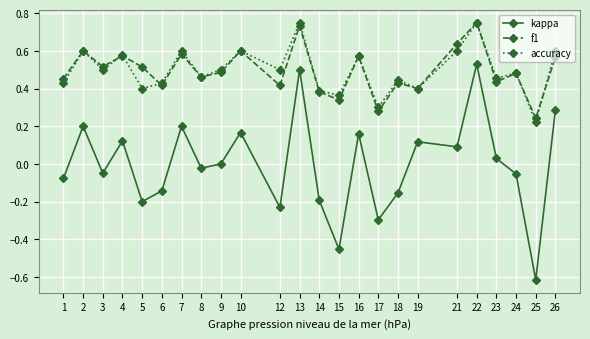

What is the difference between the maximum and minimum values in the kappa series?

1.1